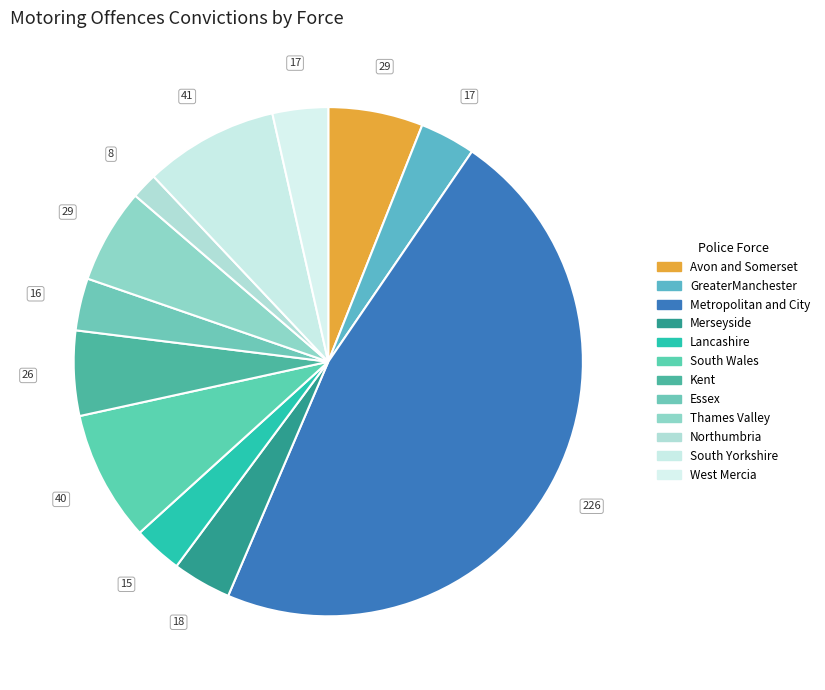

Count the number of slices in the pie.

12